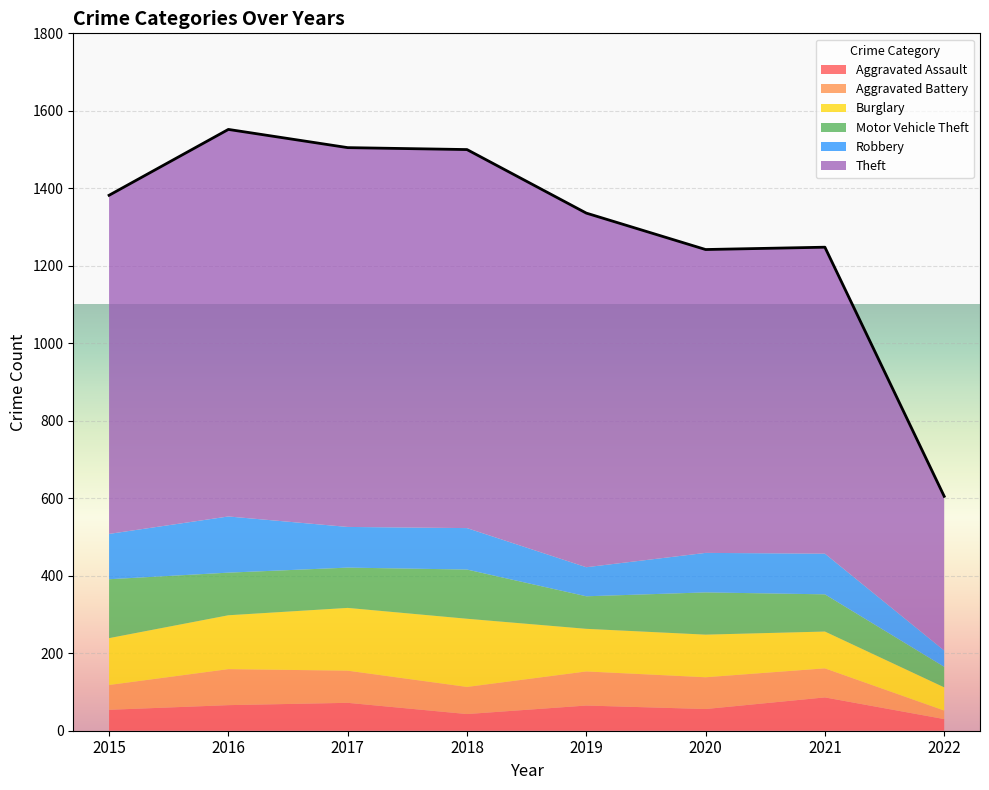

True or false: Motor Vehicle Theft and Theft intersect in this chart.

False